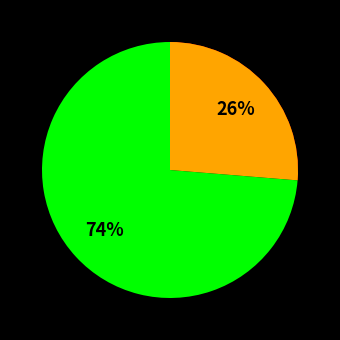

To the nearest percent, what percentage of the pie is no?

26%